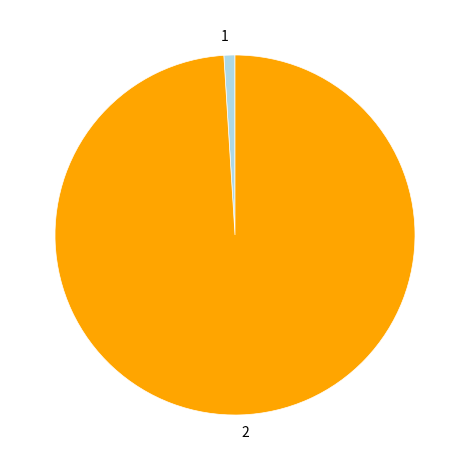

The 2 slice represents 92% of the pie. True or false?

False